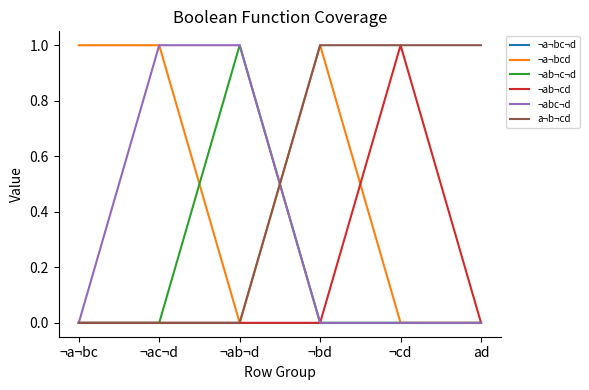

At how many categories does at least one series exceed 0?

6